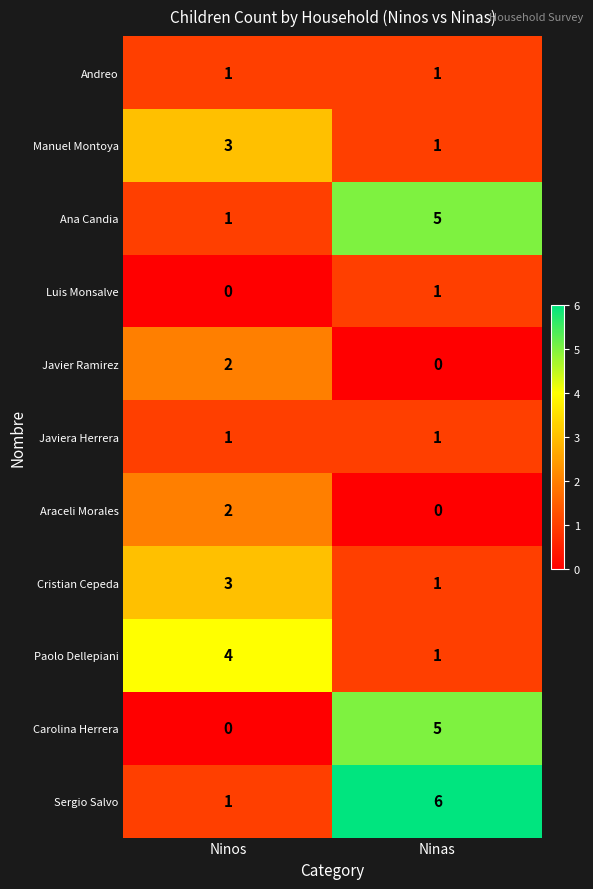

What is the greatest value displayed?

6